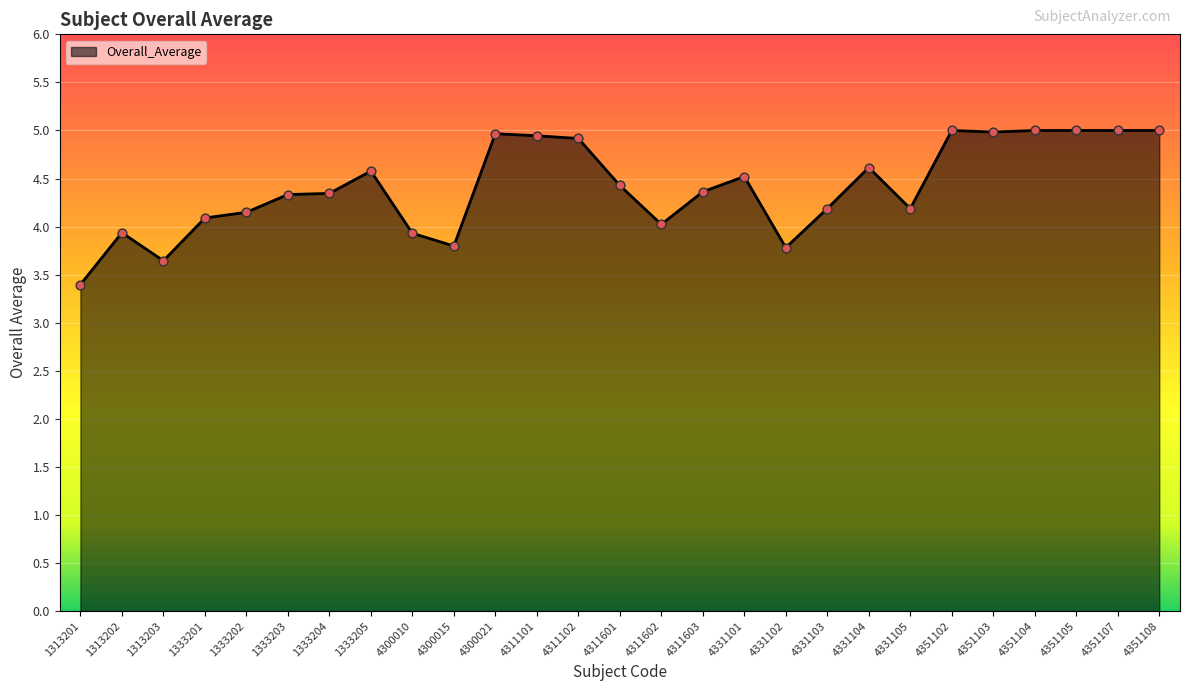

What is the change in value from 4311101 to 4331101?

-0.4